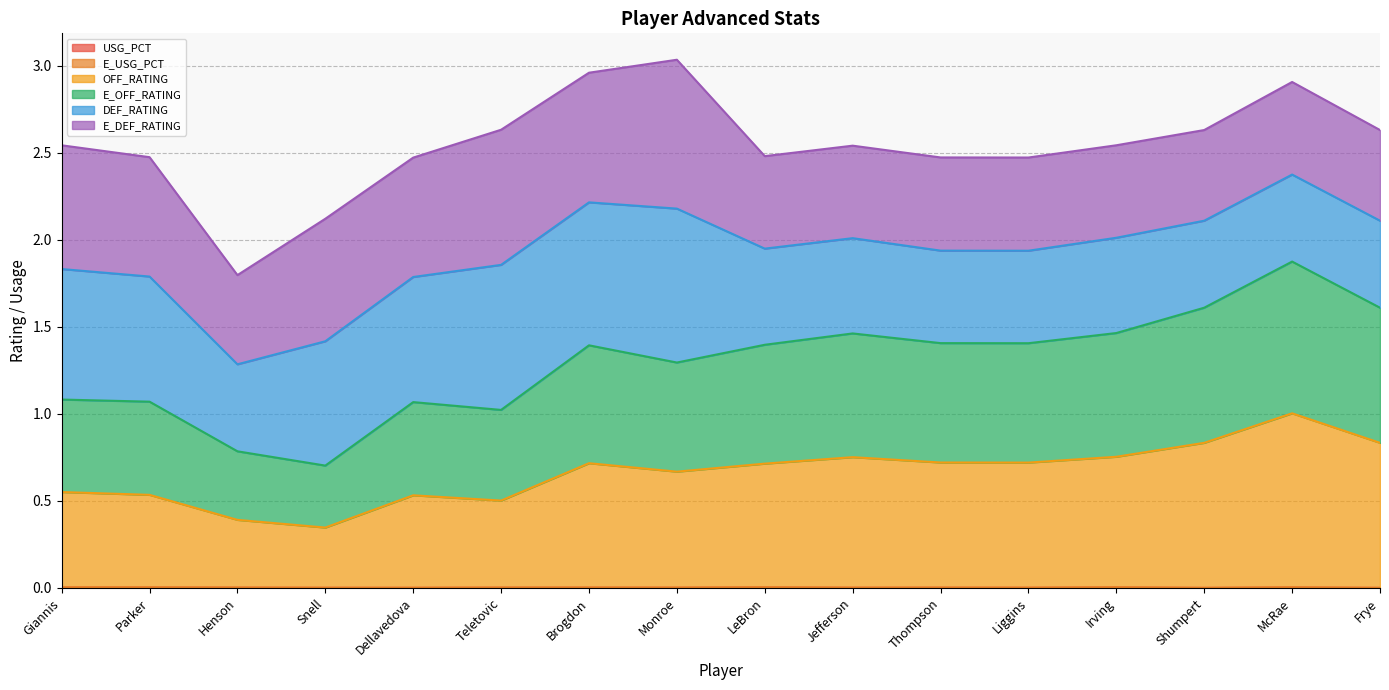

Where is the first local minimum for OFF_RATING?

Snell